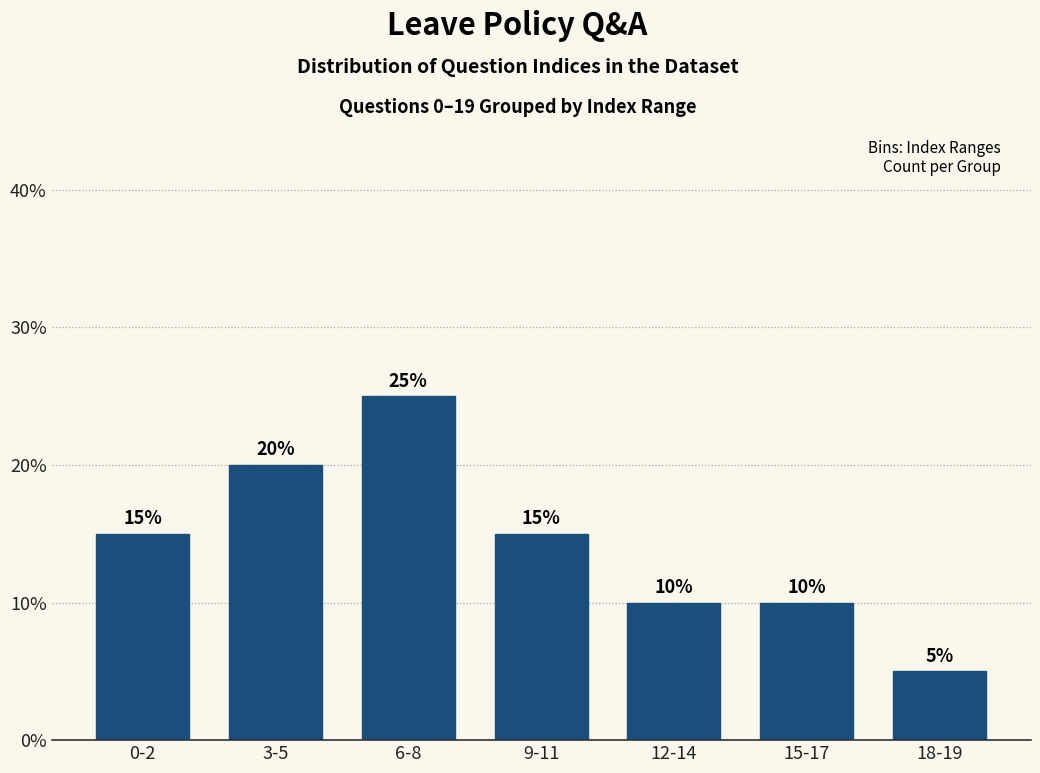

Reading left to right, list all the values displayed in this chart.

0-2=15	3-5=20	6-8=25	9-11=15	12-14=10	15-17=10	18-19=5